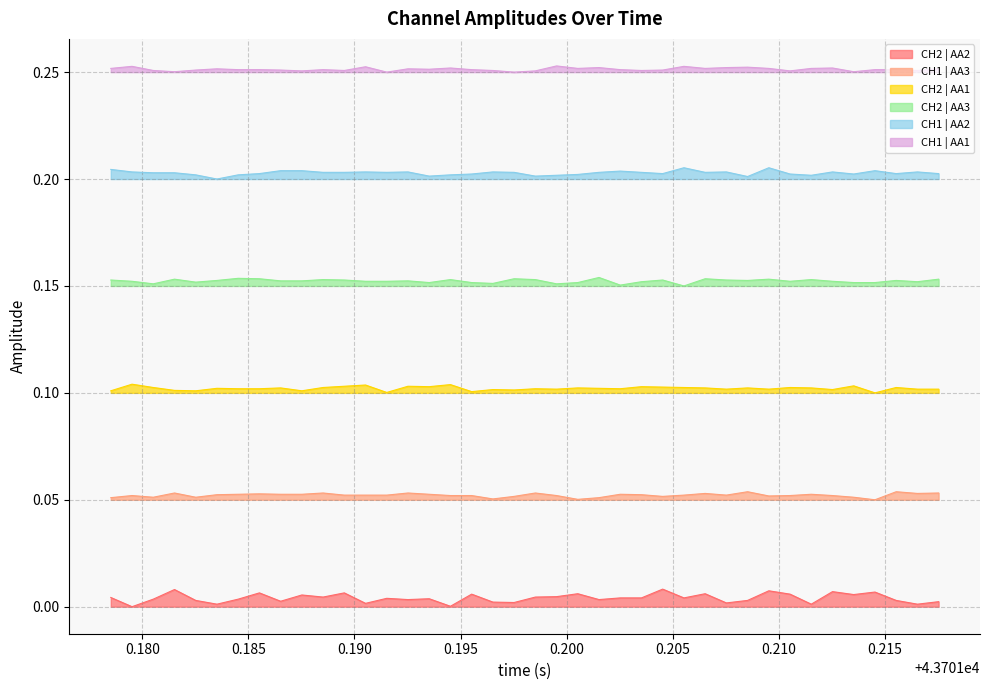

True or false: CH2 | AA3 has more than 2 interior local peaks.

True